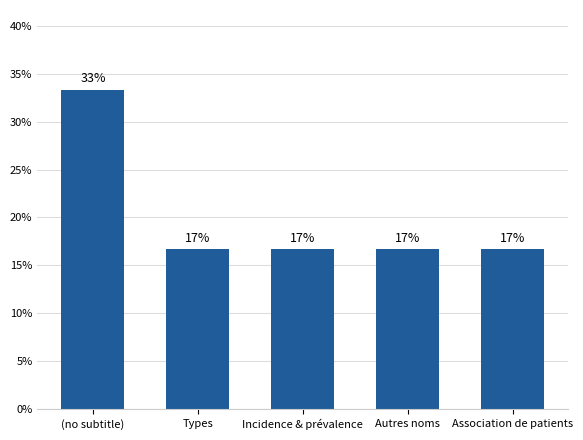

What is the ratio of the value at Association de patients to the value at Autres noms?

1.0